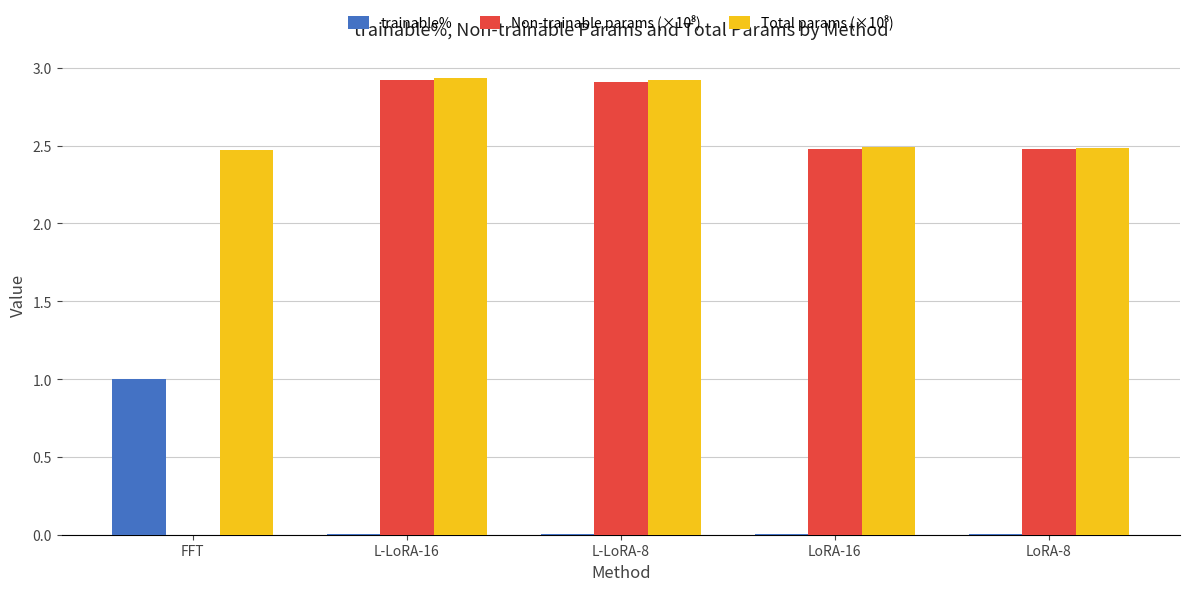

The trainable% series shows 0.0 at L-LoRA-16. True or false?

True